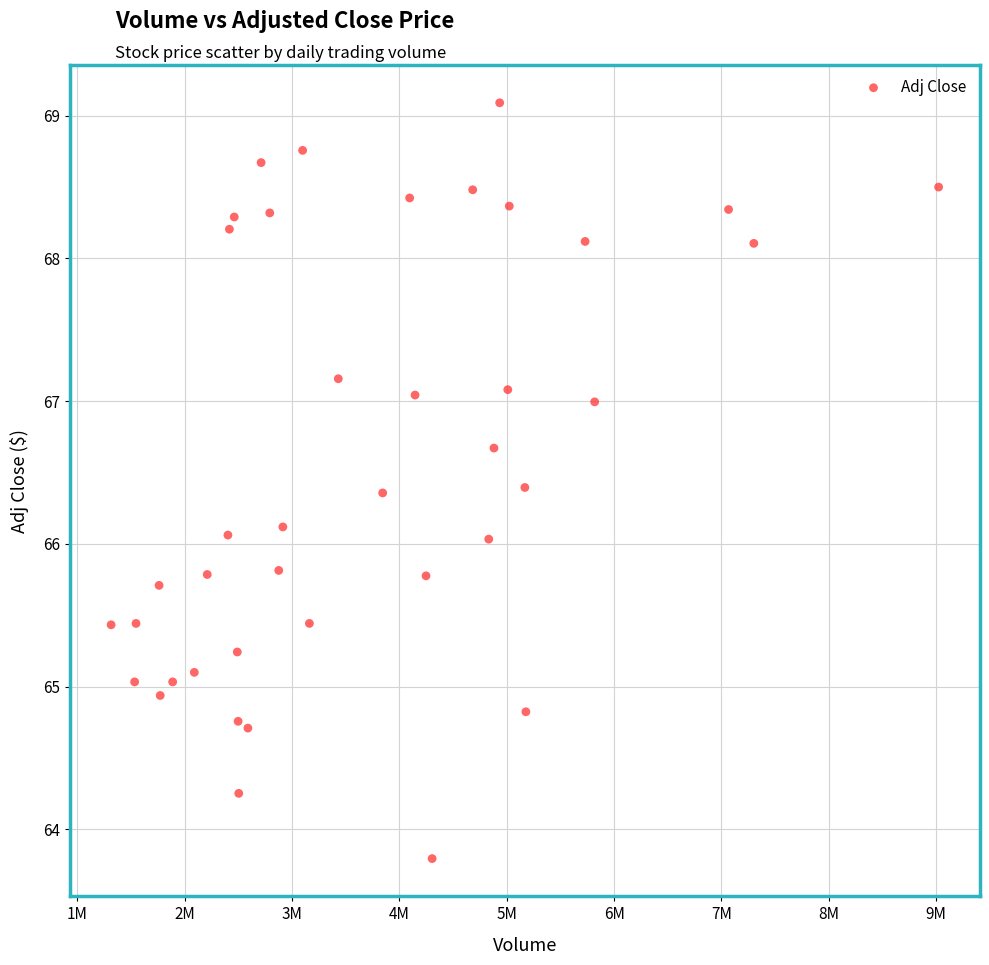

What is the range of Y values (max minus min)?

5.3